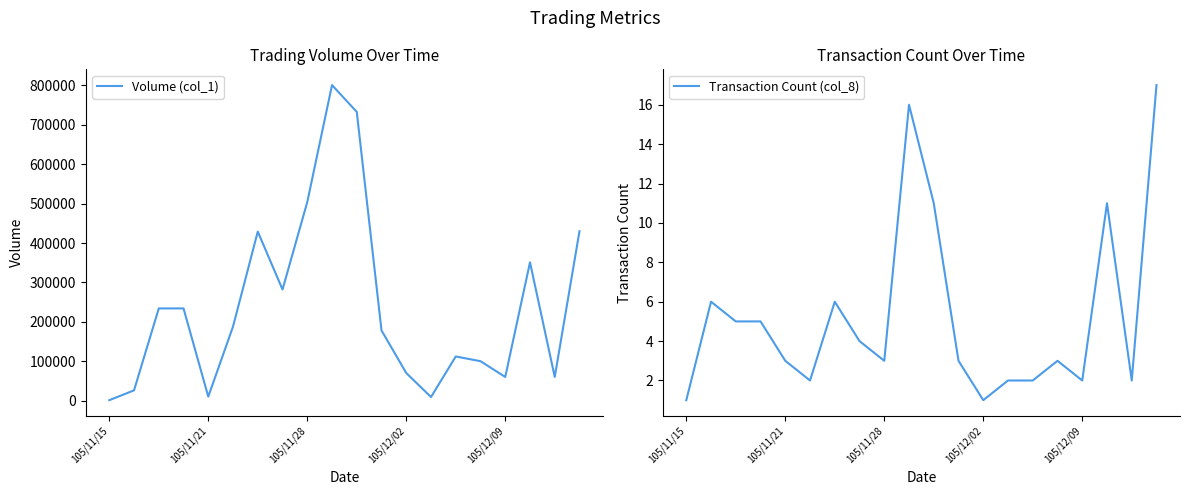

True or false: Transaction Count (col_8) has more than 1 interior local peaks.

True